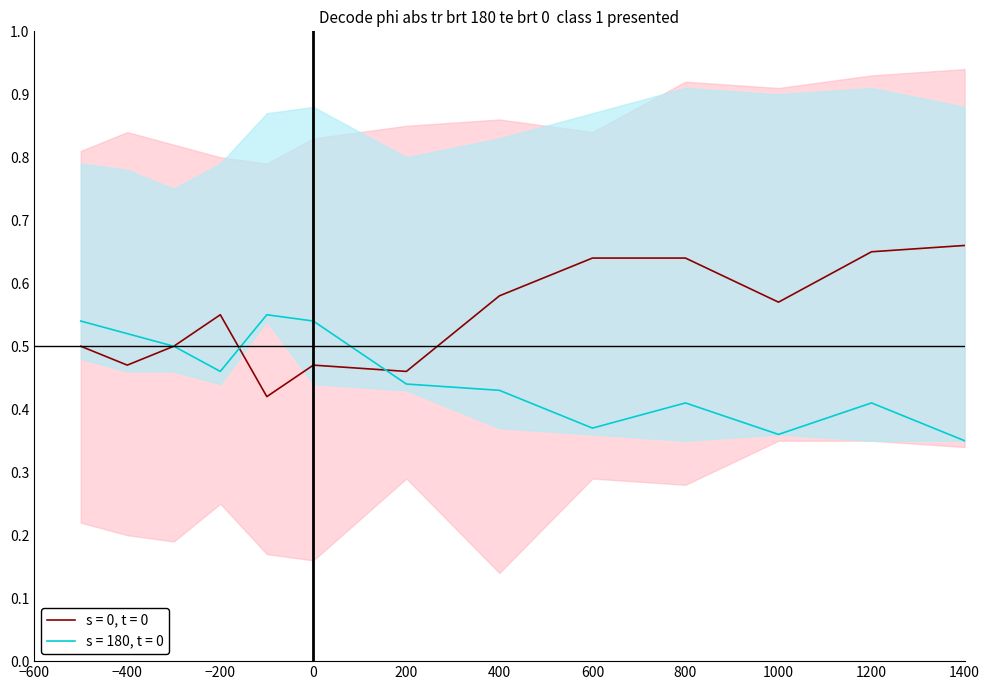

True or false: s = 0, t = 0 has a value of 0.3 at 1000.

False